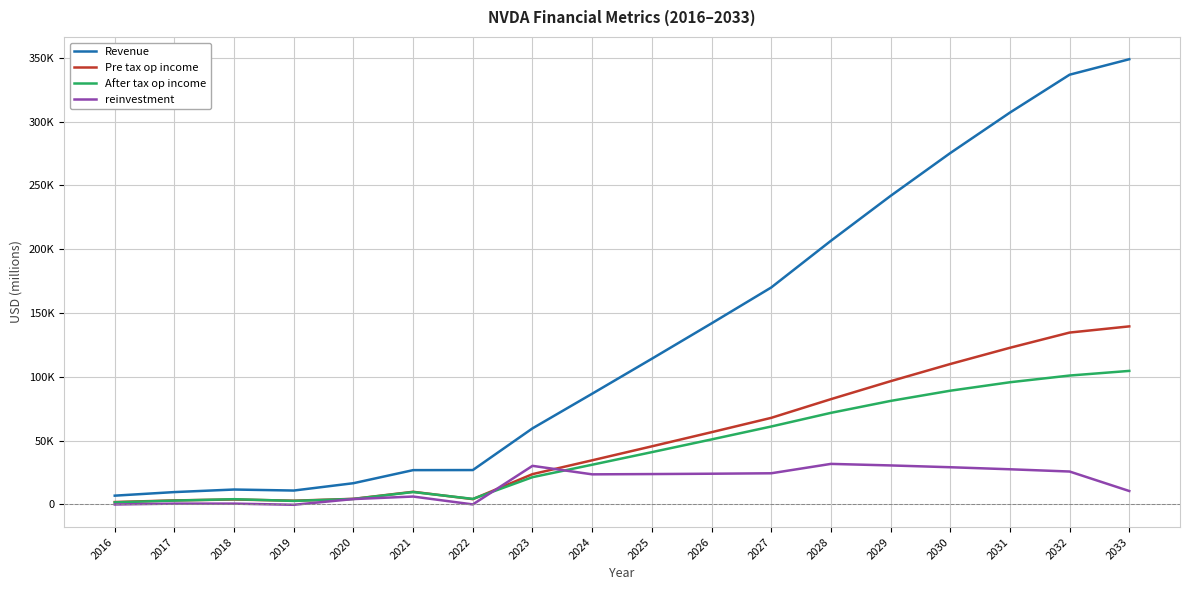

Which has a higher value, 2017 or 2026?

2026